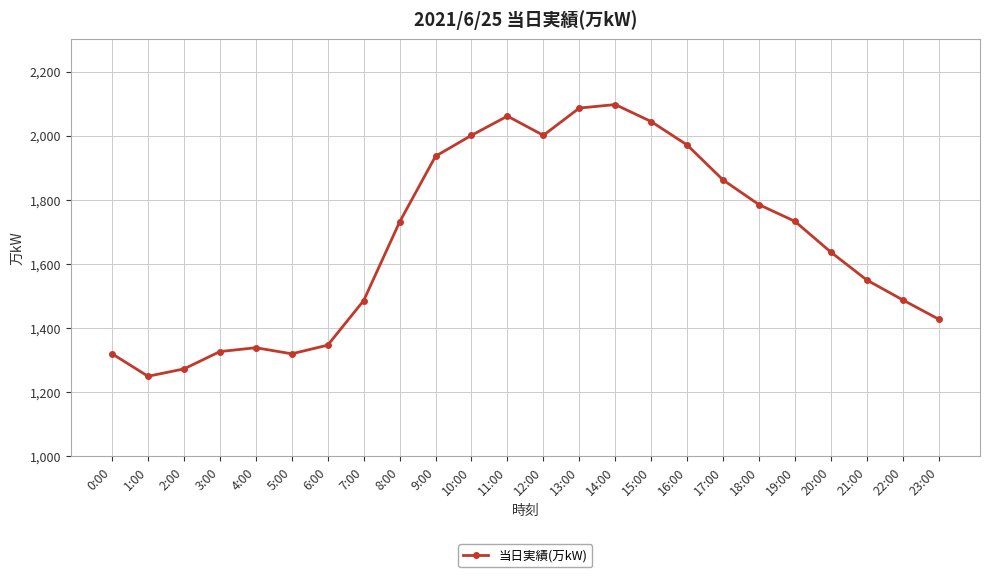

Where is the data nearest to the value 1673?

20:00